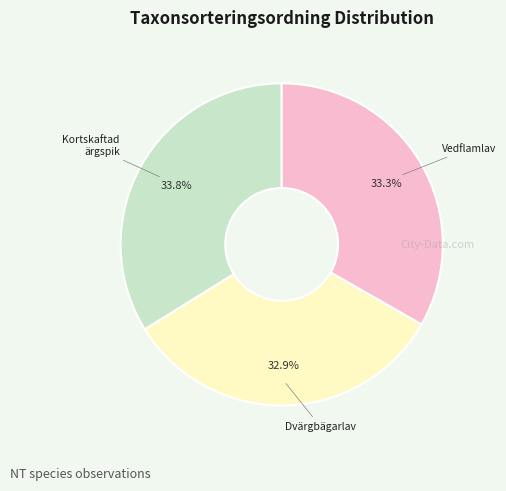

Is there a majority slice in this chart?

No